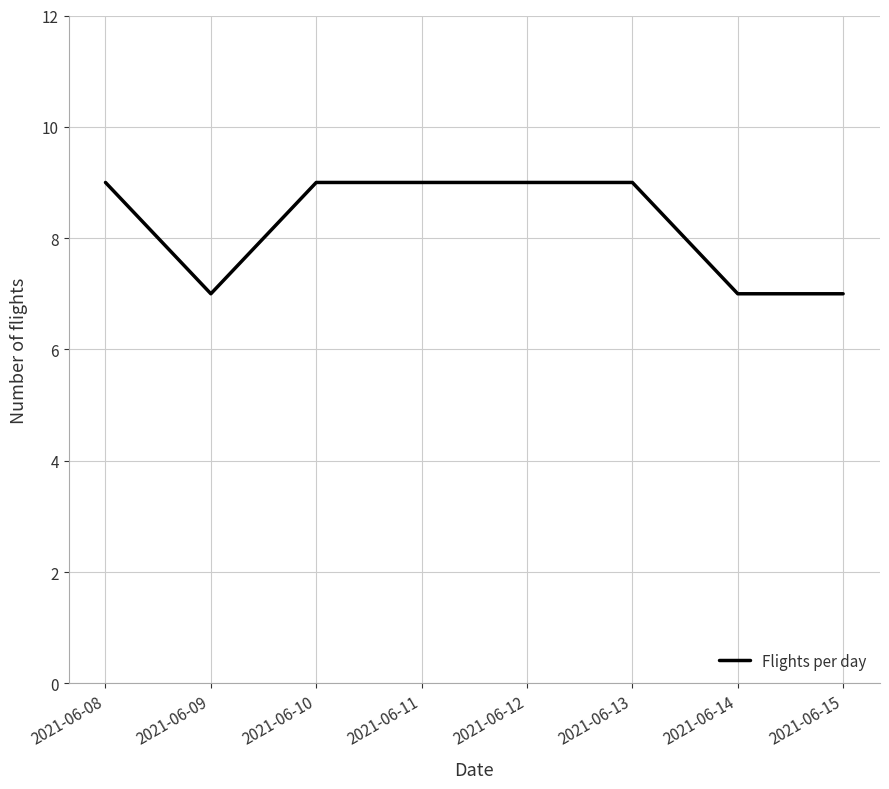

True or false: there are more than 2 points higher than both neighbors.

False